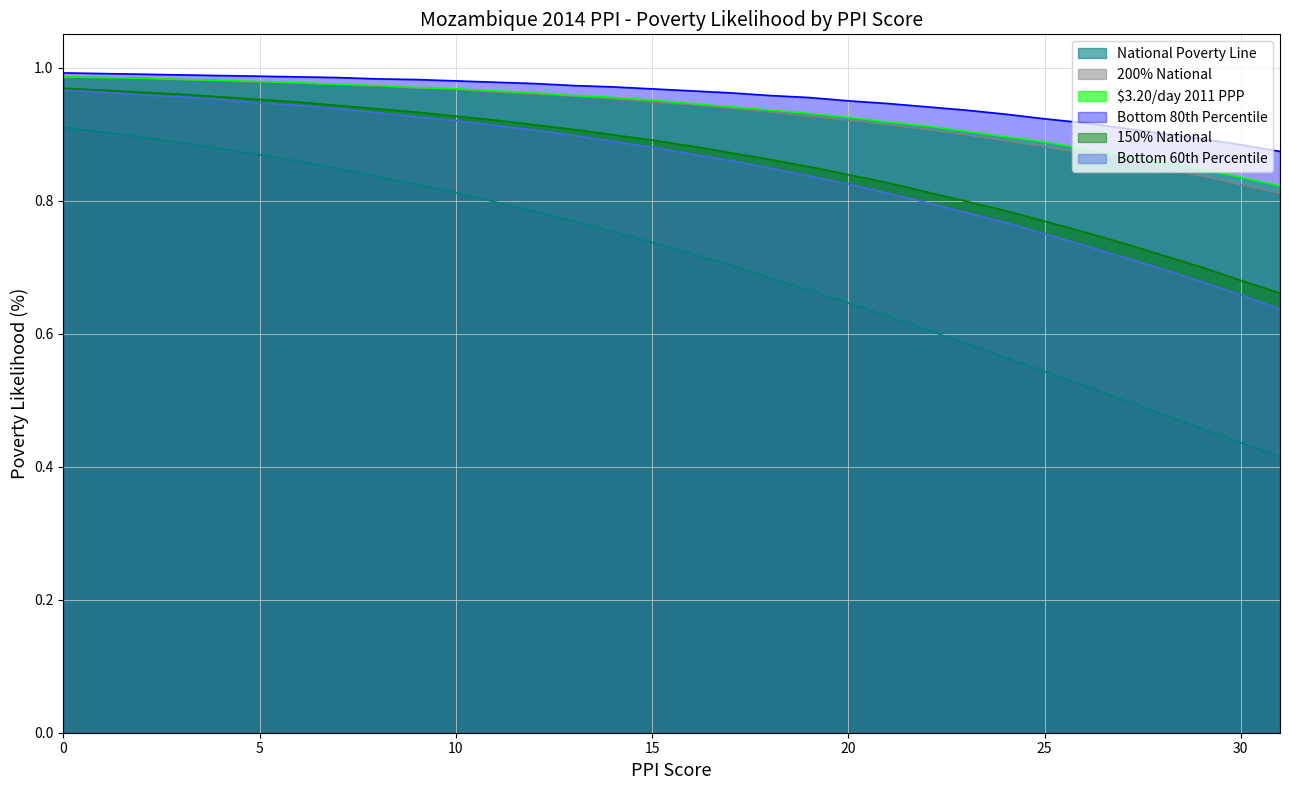

Does the chart have visible grid lines?

Yes